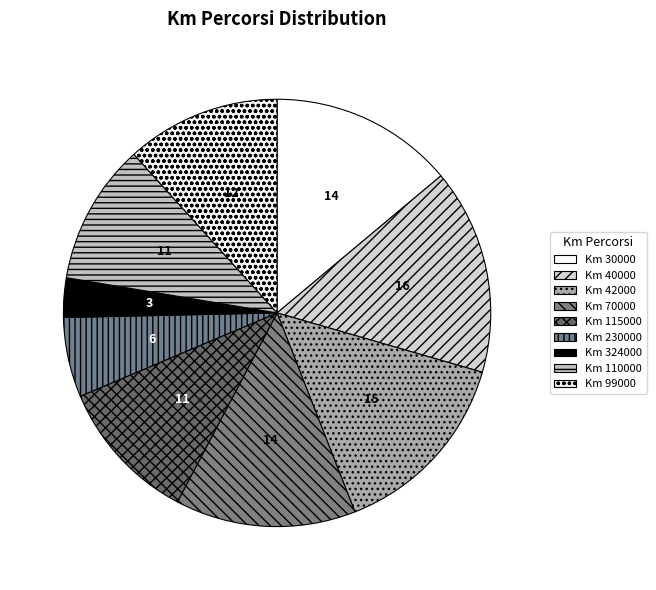

Rank the categories by value from lowest to highest.

324000, 230000, 110000, 115000, 99000, 70000, 30000, 42000, 40000